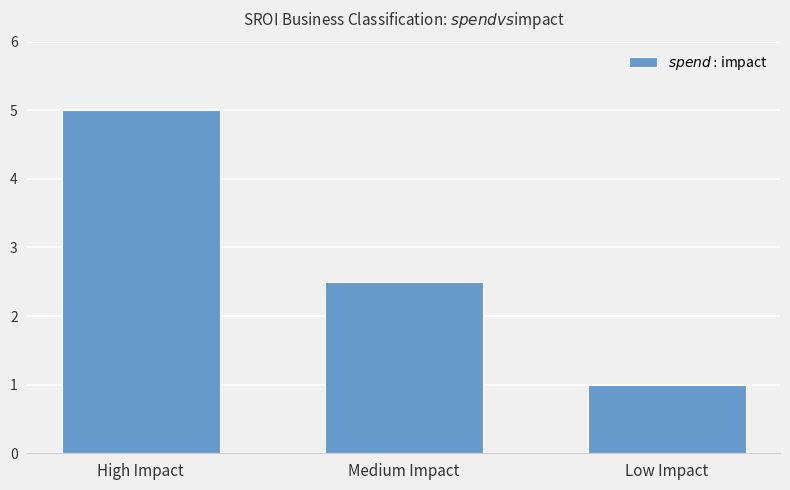

How many bars are there in total?

3